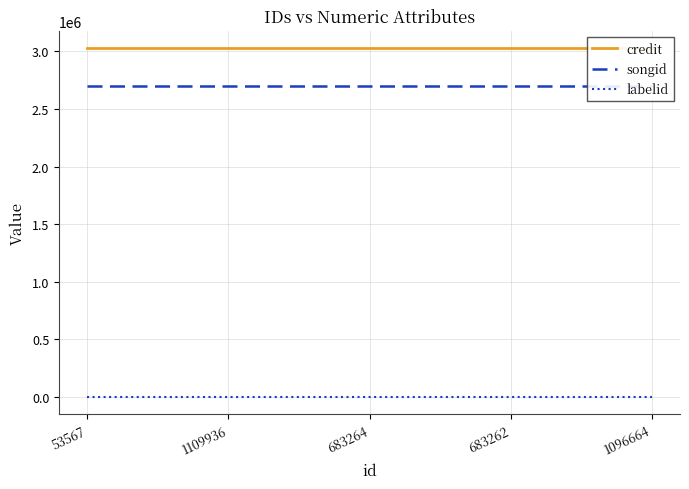

True or false: labelid has more than 0 points higher than both neighbors.

False